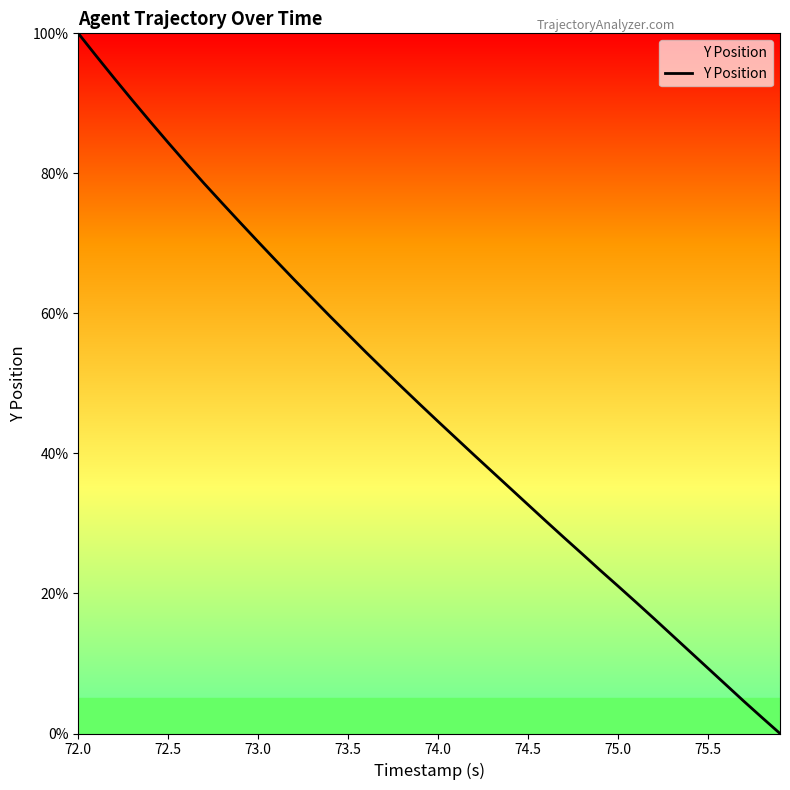

What is the maximum value shown in the chart?

100.0